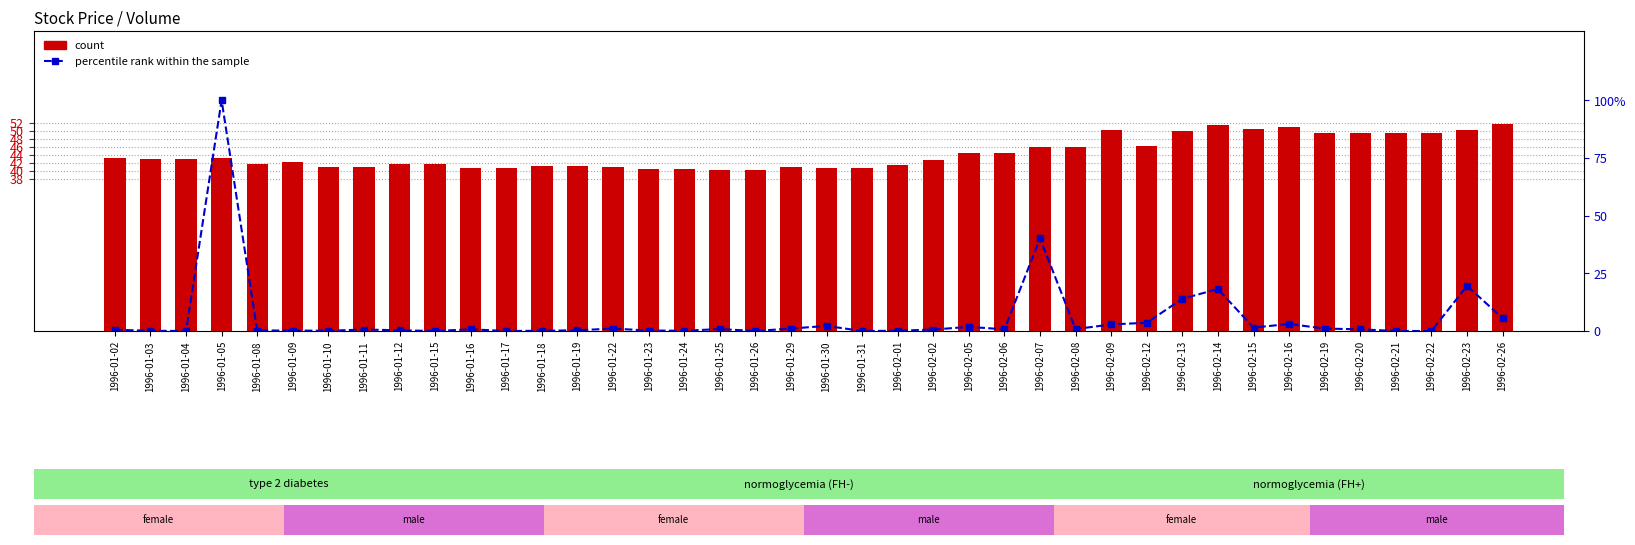

What is the difference between the second highest and second lowest values in the count series?

11.2